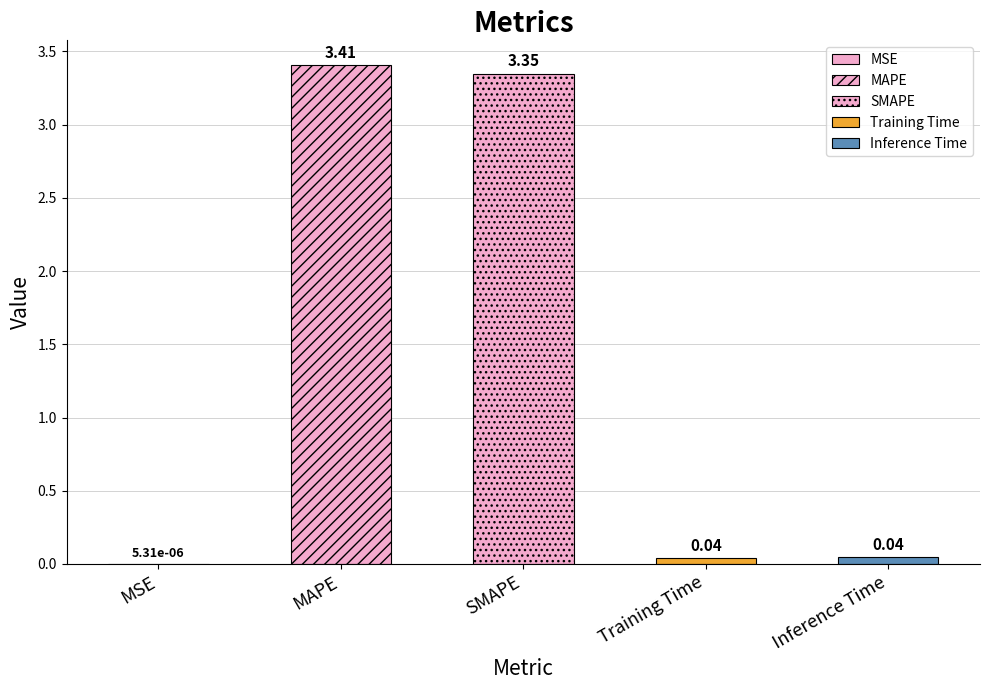

Where is the data nearest to the value 1?

Inference Time